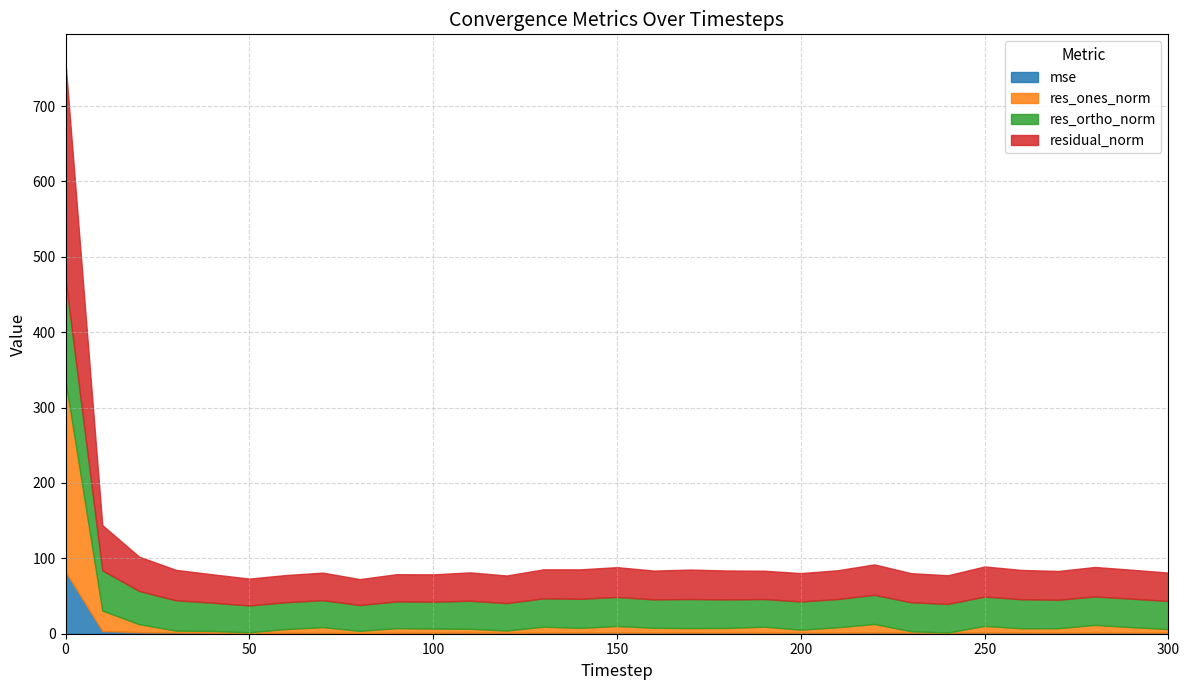

Which category has the lowest value in the res_ortho_norm series?

80